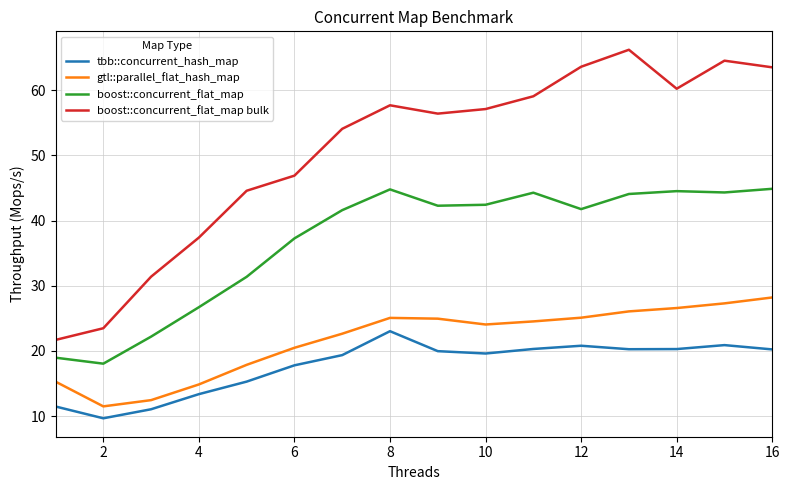

How many distinct data groups are displayed?

4